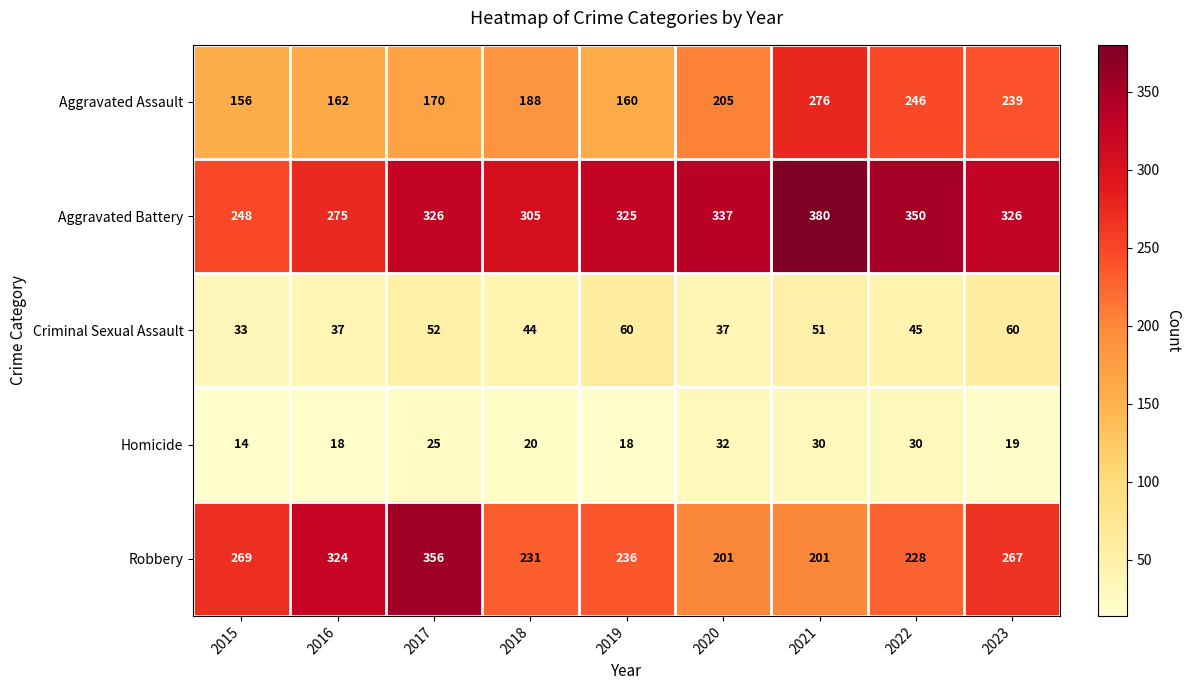

Which category has the lowest value across all series?

2015